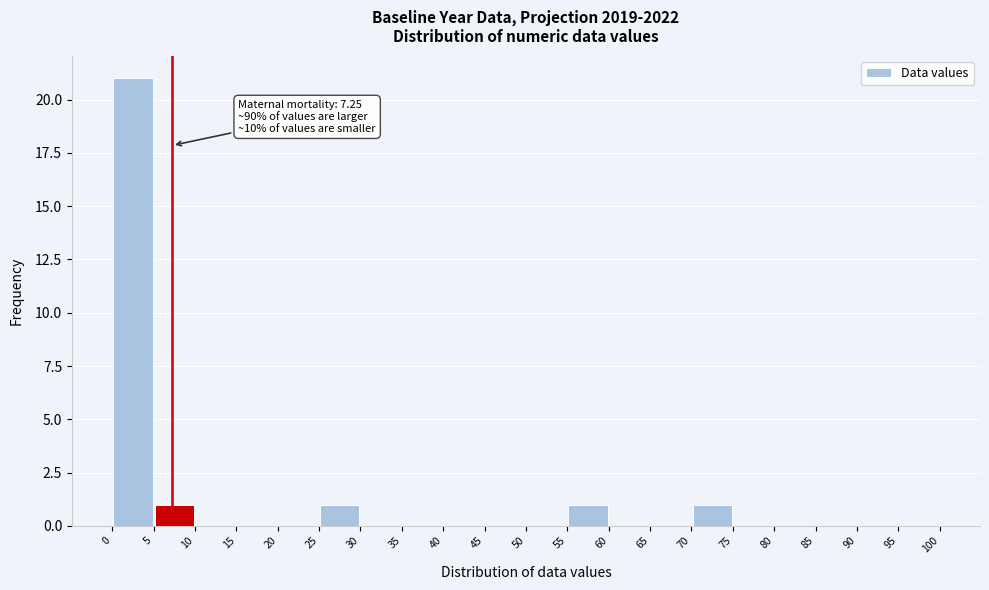

Over which range of the x-axis is the bar tallest?

0 to 5